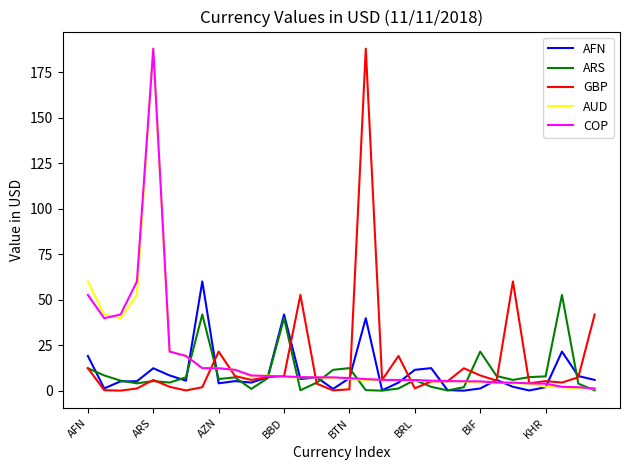

What is the highest value of the ARS series?

52.7